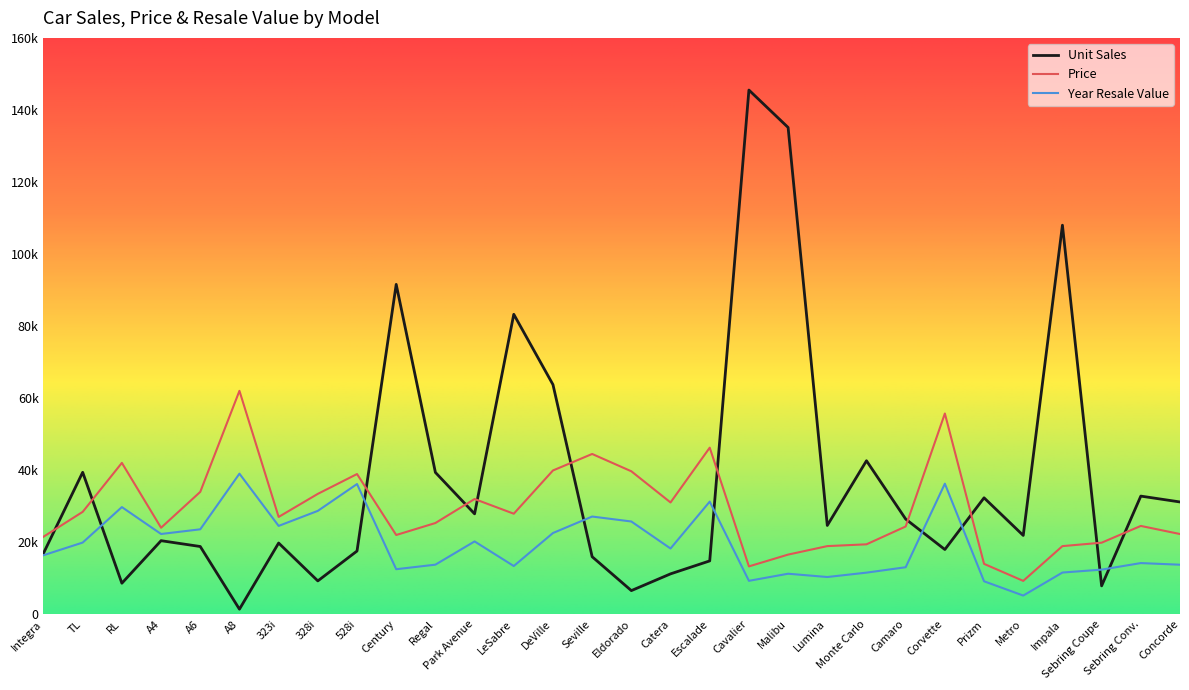

What is the difference between the second highest and second lowest values in the Year Resale Value series?

27100